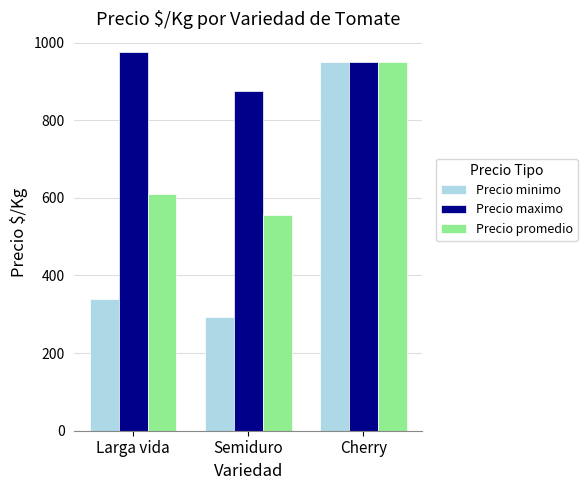

How many bars are there in each group?

3